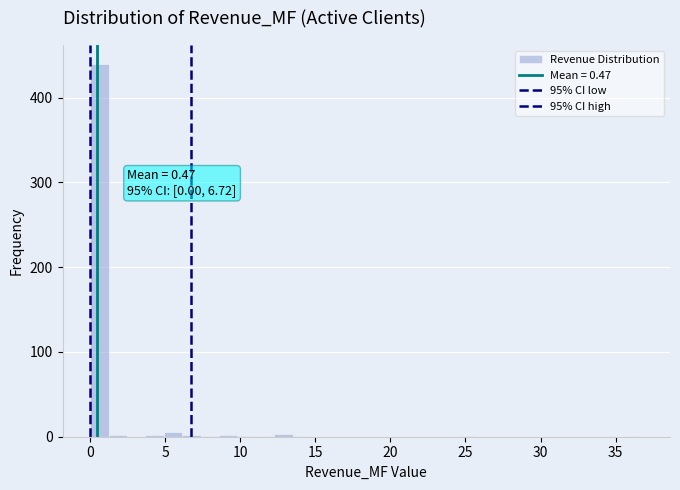

Around what value on the x-axis is the tallest bar? Give the approximate position of its centre, as read against the axis.

0.5